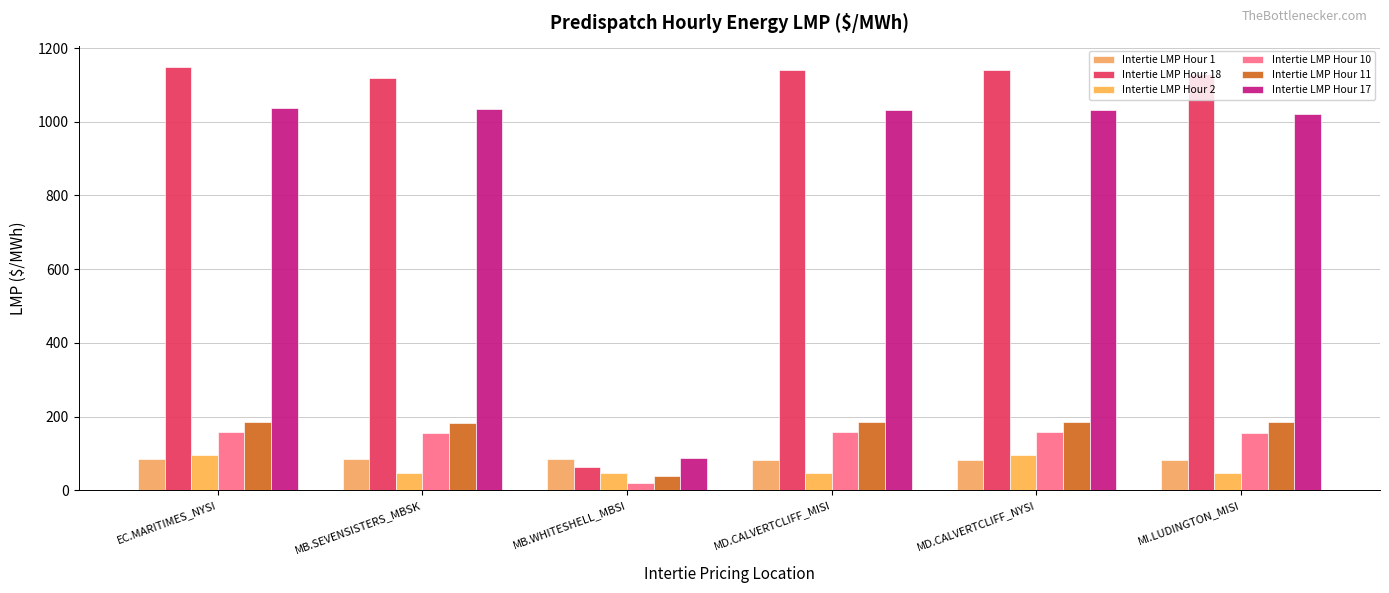

Which series changed the most between MD.CALVERTCLIFF_MISI and MI.LUDINGTON_MISI?

Intertie LMP Hour 18